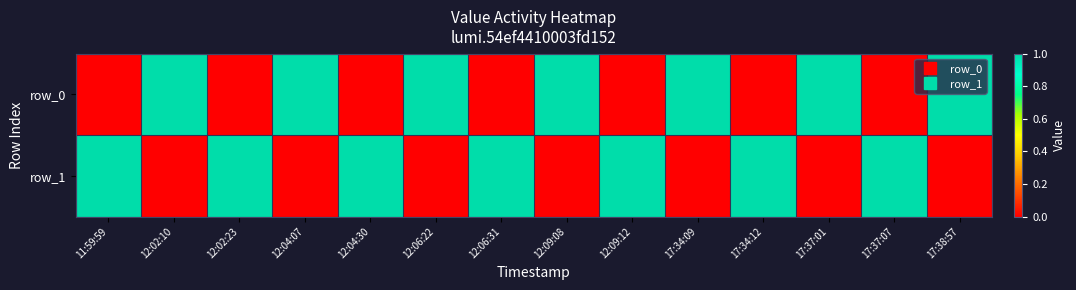

Which category has the highest value in the row_0 series?

12:02:10